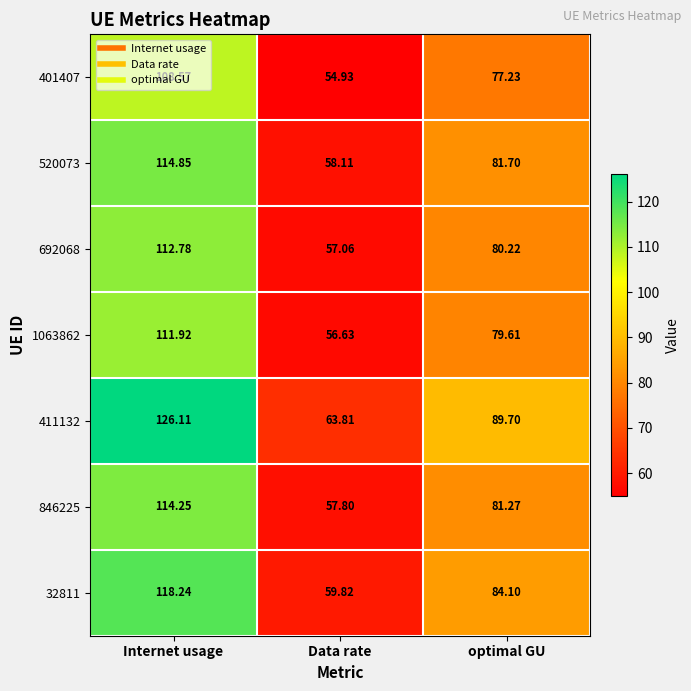

Where is 692068 nearest to the value 84?

optimal GU